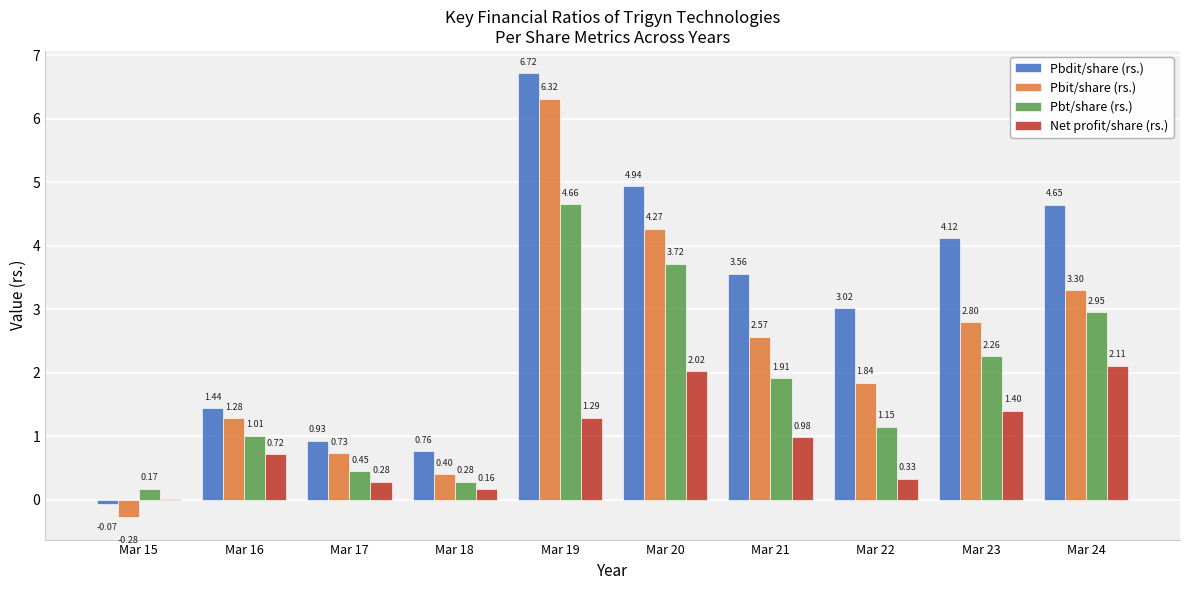

What is the total value across all series at Mar 17?

2.4